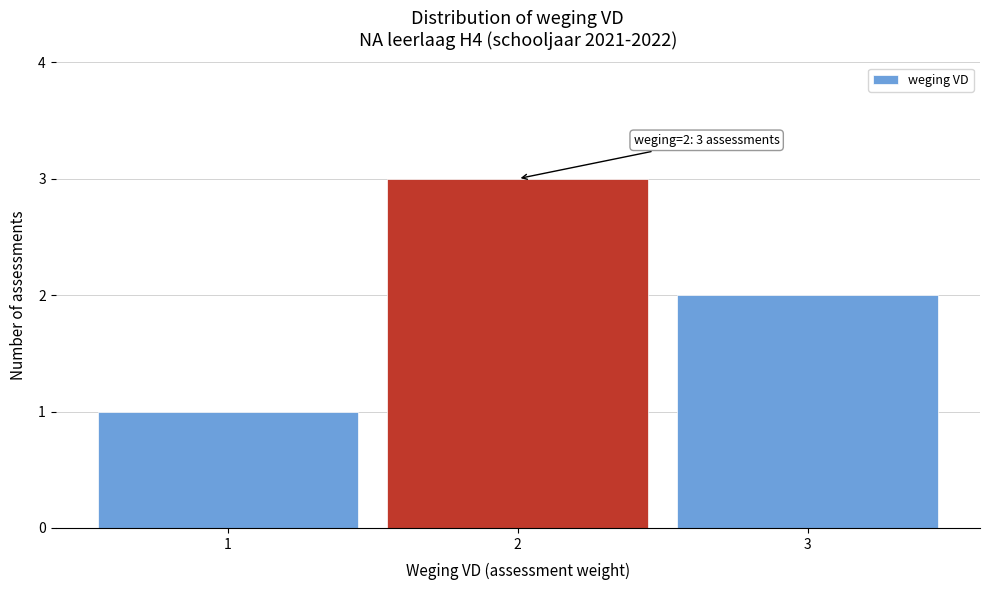

Over which range of the x-axis is the bar tallest?

1.5 to 2.5